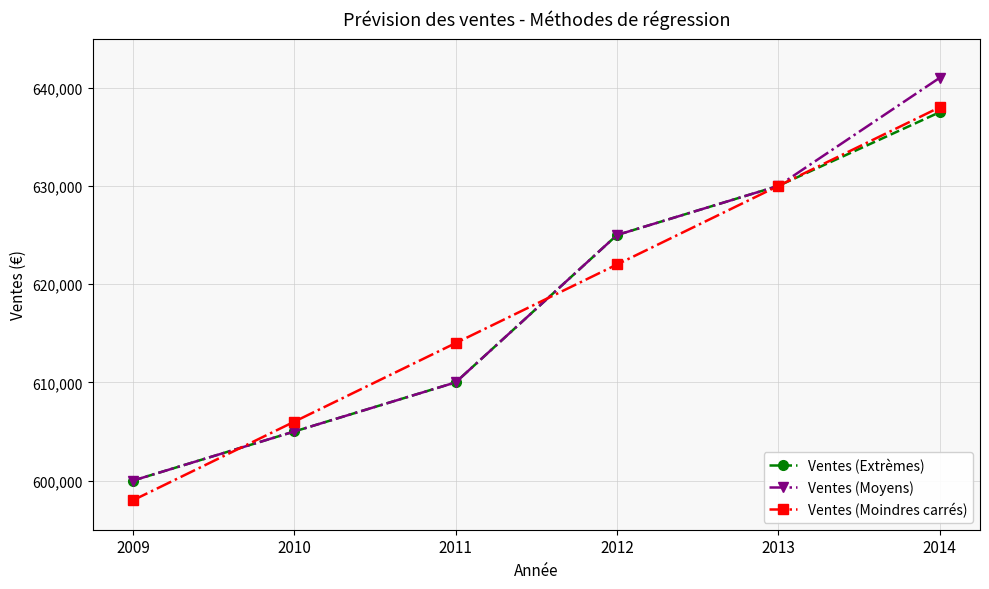

True or false: Ventes (Moindres carrés) has a value of 134166 at 2012.

False